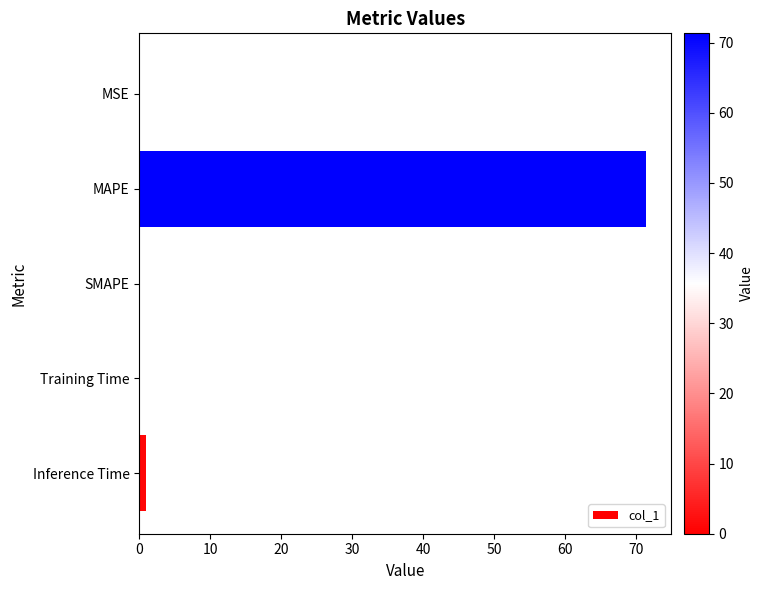

At which category does the chart reach its peak across all series?

MAPE